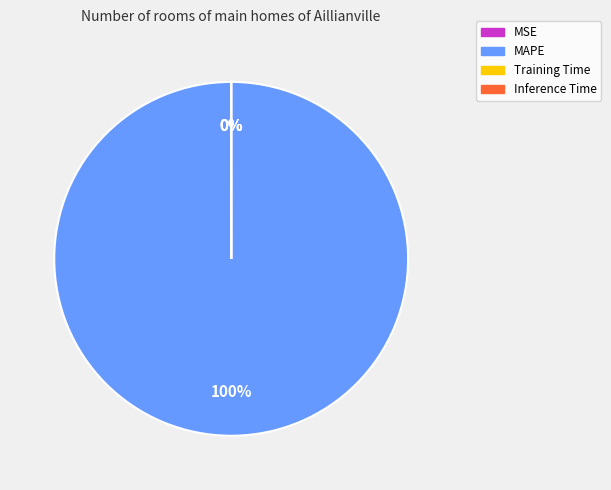

Is there any slice that represents more than half of the pie?

Yes